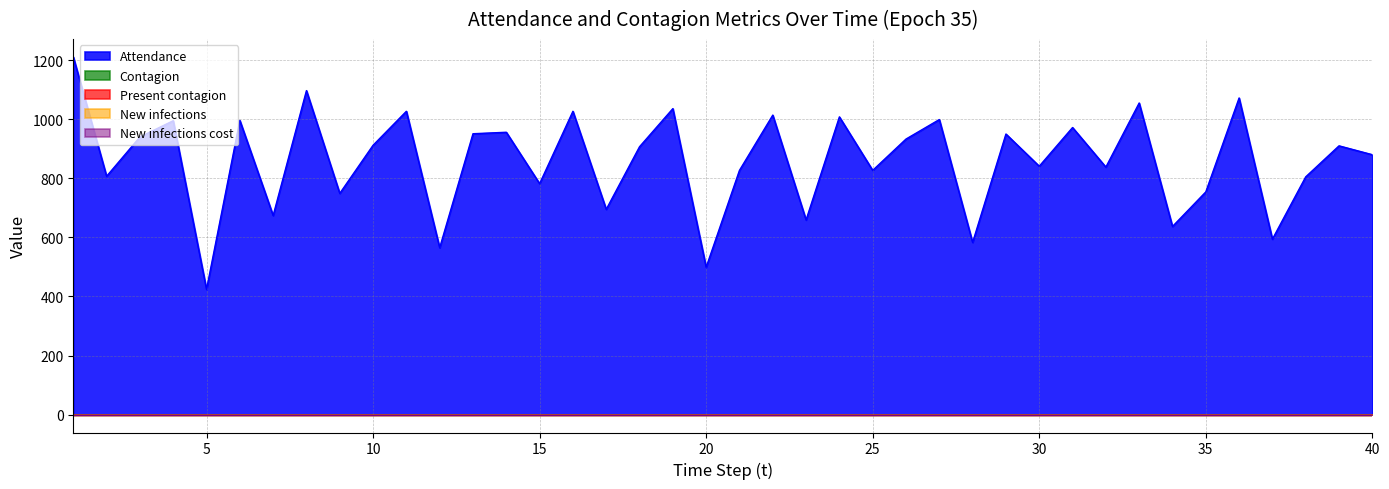

True or false: Contagion and Present contagion cross at least once.

False